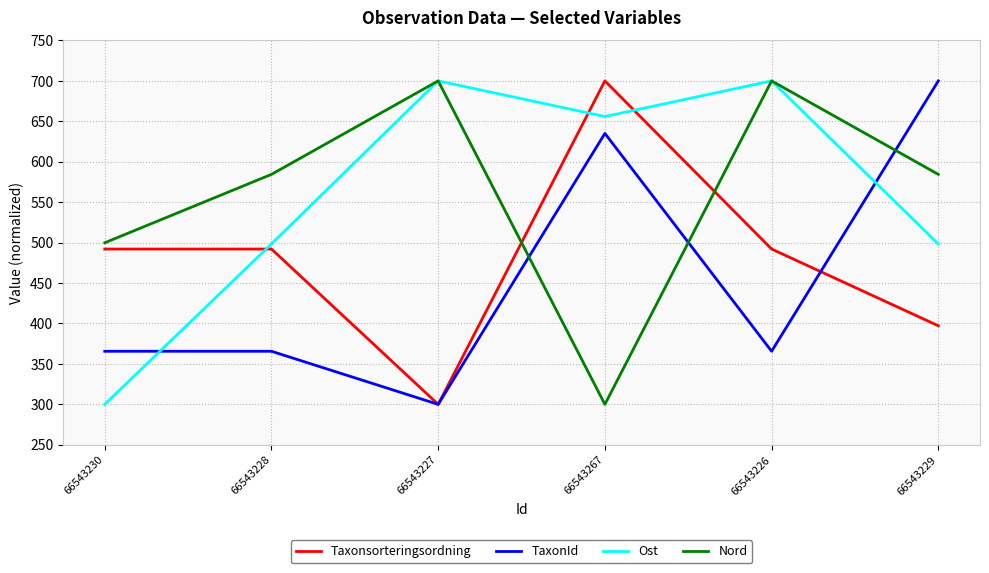

Read the Taxonsorteringsordning value at 66543226.

492.1